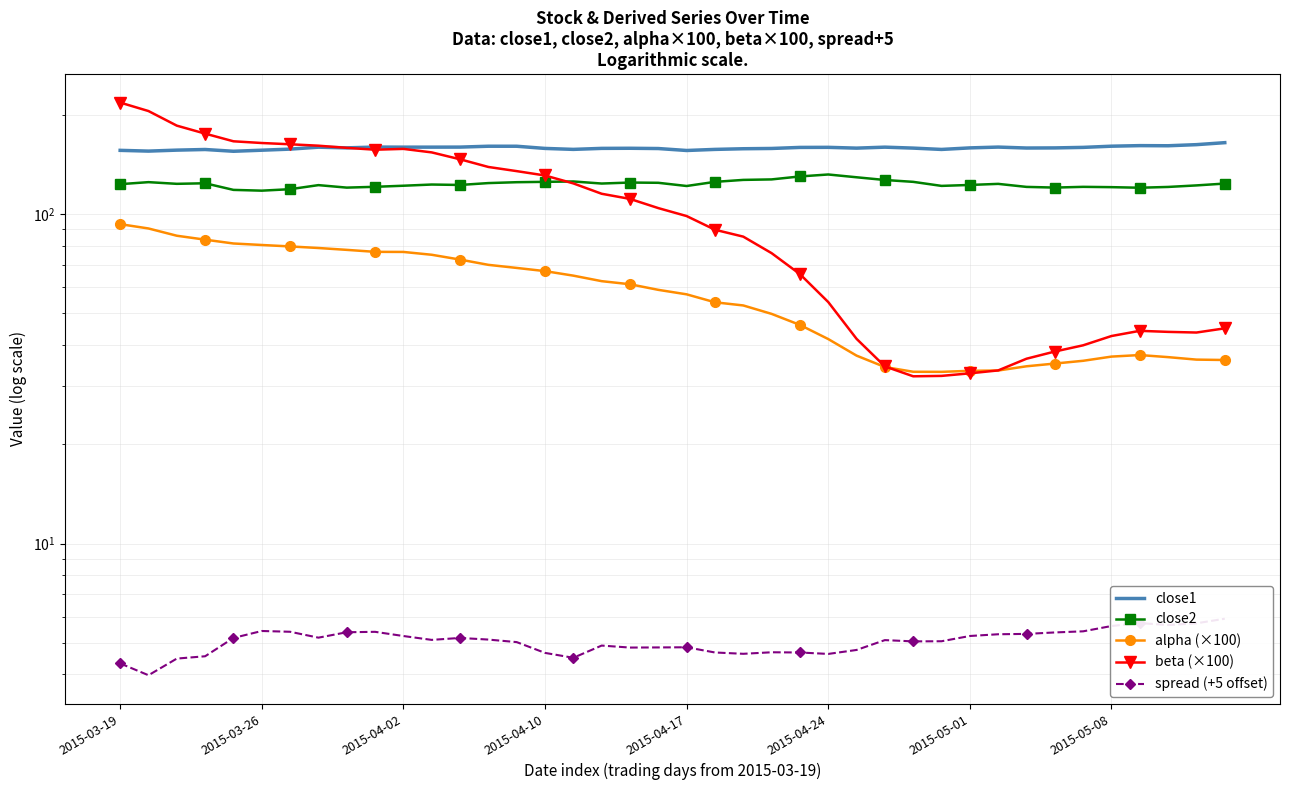

What is the total value across all series at 34?

362.2